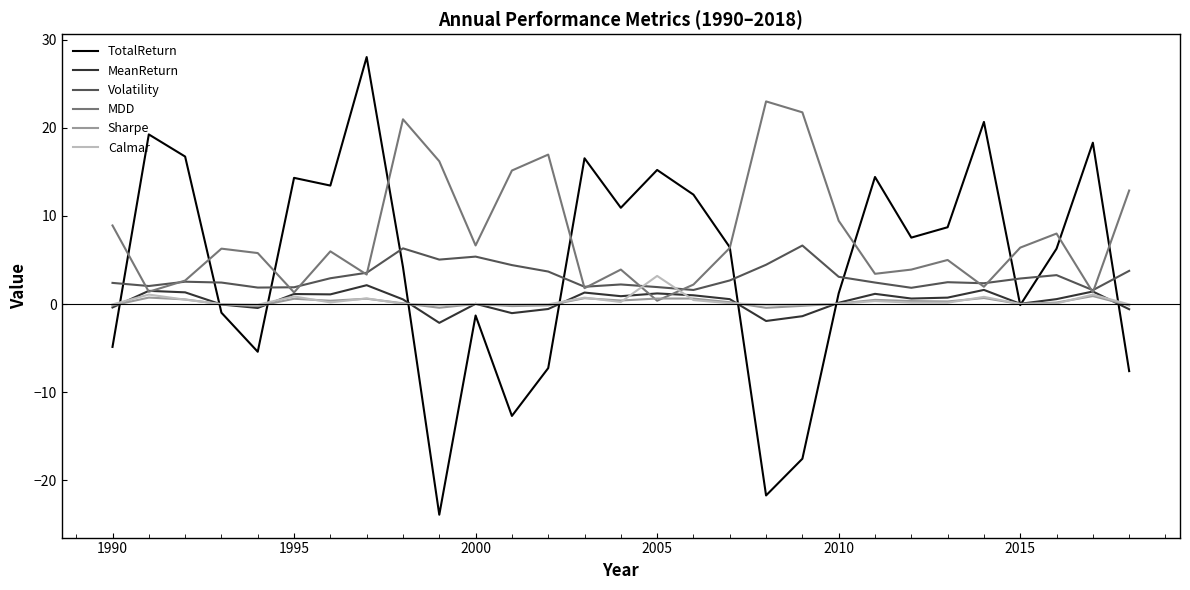

What is the minimum value shown in the chart?

-23.9